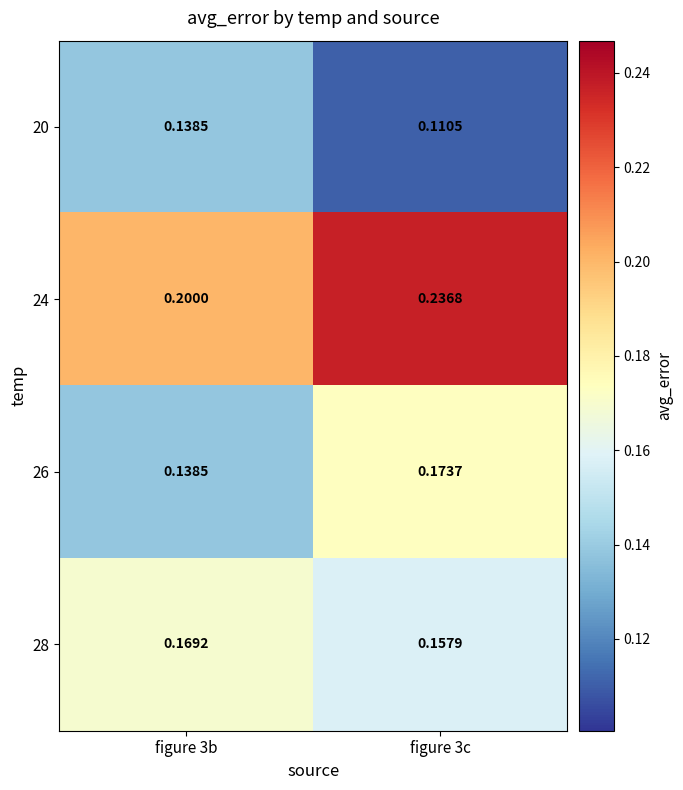

Is the value of 24 at figure 3c greater than the value of 20 at figure 3c?

Yes